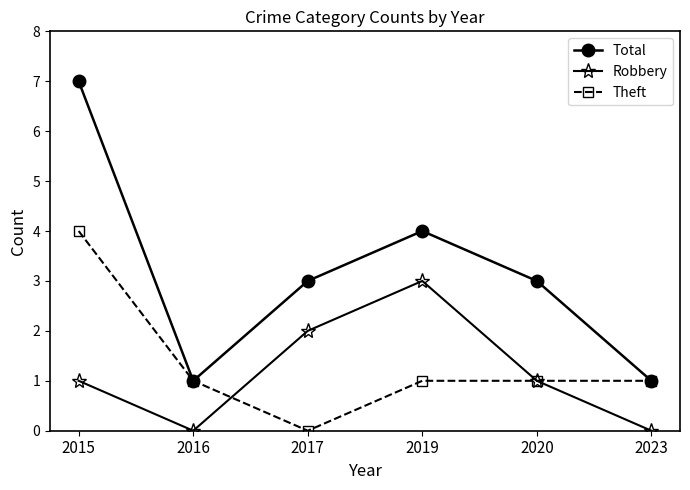

List the series in order of their peak value, lowest first.

Robbery, Theft, Total